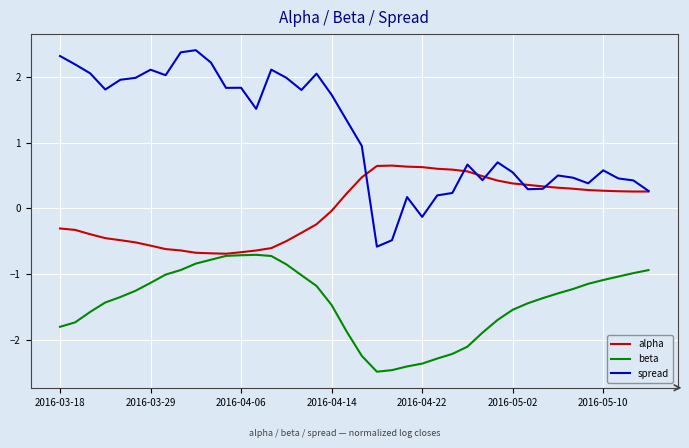

Which series has the widest spread of values?

spread